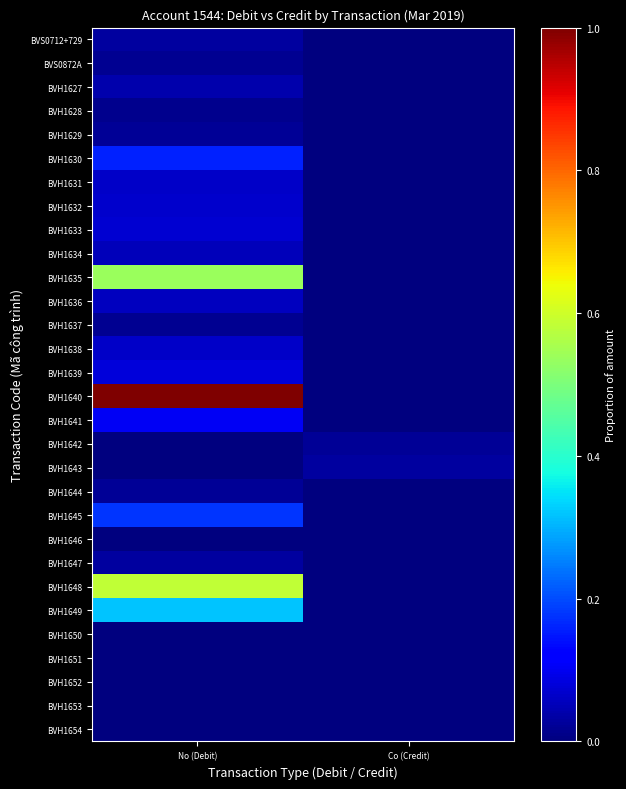

Reading left to right, what are all the values shown in this chart?

BVS0712+729: No (Debit)=0.0	Co (Credit)=0.0
BVS0872A: No (Debit)=0.0	Co (Credit)=0.0
BVH1627: No (Debit)=0.0	Co (Credit)=0.0
BVH1628: No (Debit)=0.0	Co (Credit)=0.0
BVH1629: No (Debit)=0.0	Co (Credit)=0.0
BVH1630: No (Debit)=0.2	Co (Credit)=0.0
BVH1631: No (Debit)=0.1	Co (Credit)=0.0
BVH1632: No (Debit)=0.1	Co (Credit)=0.0
BVH1633: No (Debit)=0.1	Co (Credit)=0.0
BVH1634: No (Debit)=0.1	Co (Credit)=0.0
BVH1635: No (Debit)=0.5	Co (Credit)=0.0
BVH1636: No (Debit)=0.1	Co (Credit)=0.0
BVH1637: No (Debit)=0.0	Co (Credit)=0.0
BVH1638: No (Debit)=0.1	Co (Credit)=0.0
BVH1639: No (Debit)=0.1	Co (Credit)=0.0
BVH1640: No (Debit)=1.0	Co (Credit)=0.0
BVH1641: No (Debit)=0.1	Co (Credit)=0.0
BVH1642: No (Debit)=0.0	Co (Credit)=0.0
BVH1643: No (Debit)=0.0	Co (Credit)=0.0
BVH1644: No (Debit)=0.0	Co (Credit)=0.0
BVH1645: No (Debit)=0.2	Co (Credit)=0.0
BVH1646: No (Debit)=0.0	Co (Credit)=0.0
BVH1647: No (Debit)=0.0	Co (Credit)=0.0
BVH1648: No (Debit)=0.6	Co (Credit)=0.0
BVH1649: No (Debit)=0.3	Co (Credit)=0.0
BVH1650: No (Debit)=0.0	Co (Credit)=0.0
BVH1651: No (Debit)=0.0	Co (Credit)=0.0
BVH1652: No (Debit)=0.0	Co (Credit)=0.0
BVH1653: No (Debit)=0.0	Co (Credit)=0.0
BVH1654: No (Debit)=0.0	Co (Credit)=0.0